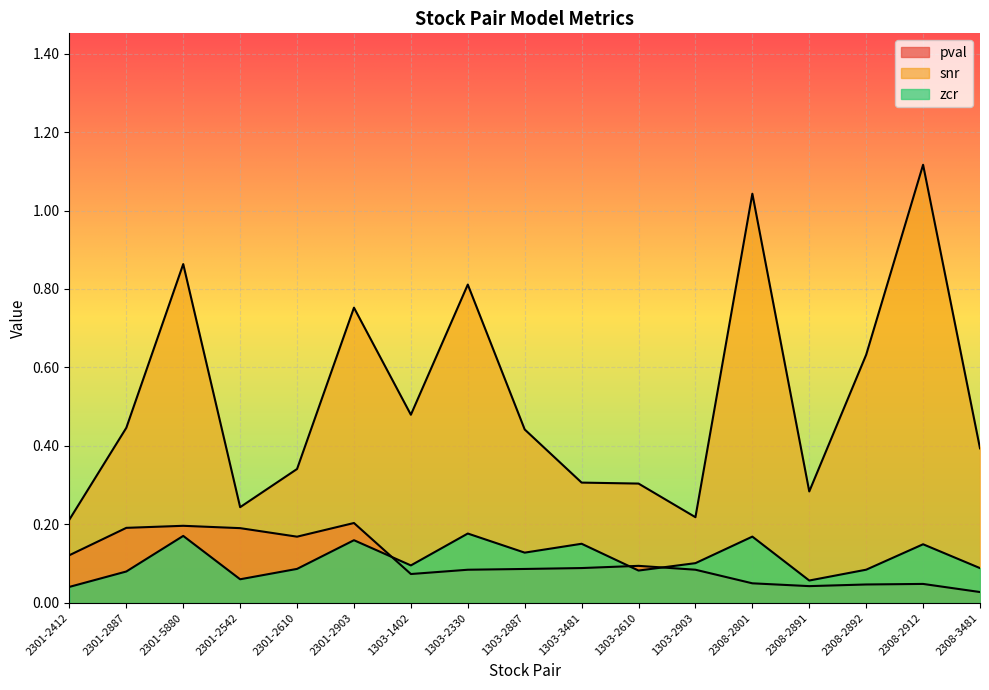

True or false: snr and pval cross at least once.

False